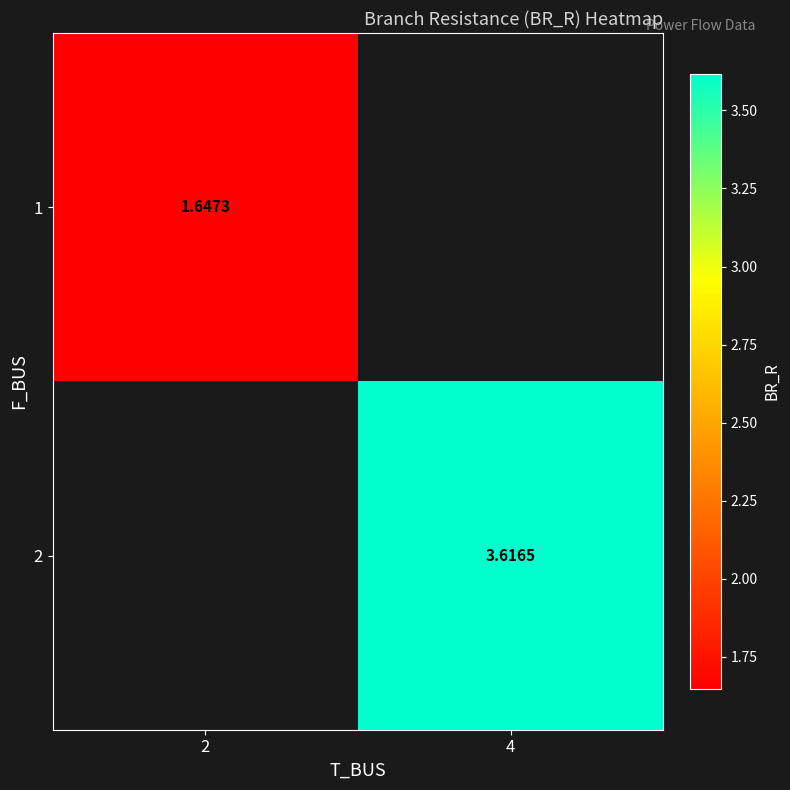

Is it true that 2 equals 3.6 at 4?

True